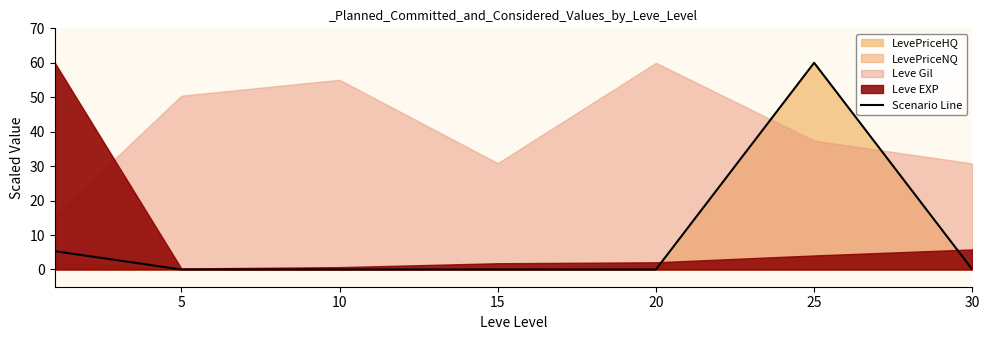

What is the sum of all values?

65.3